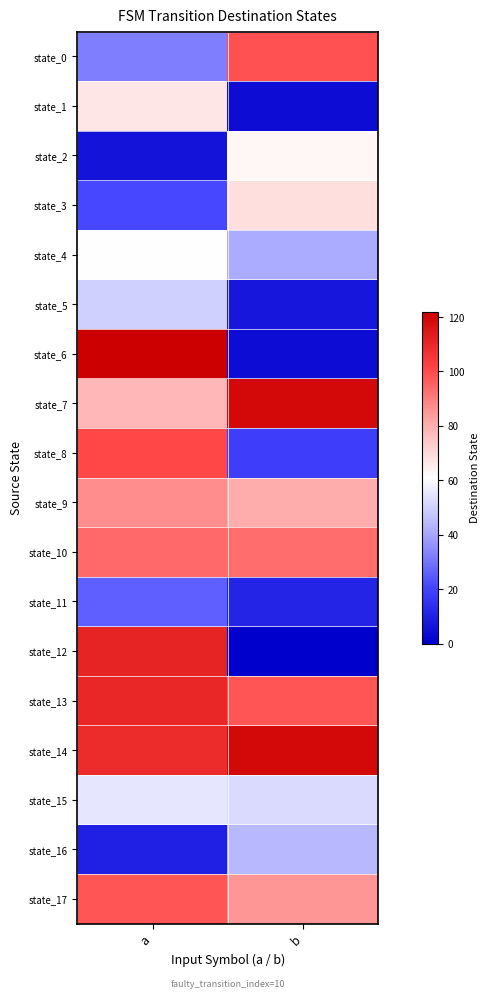

Which series changed the most between a and b?

state_6